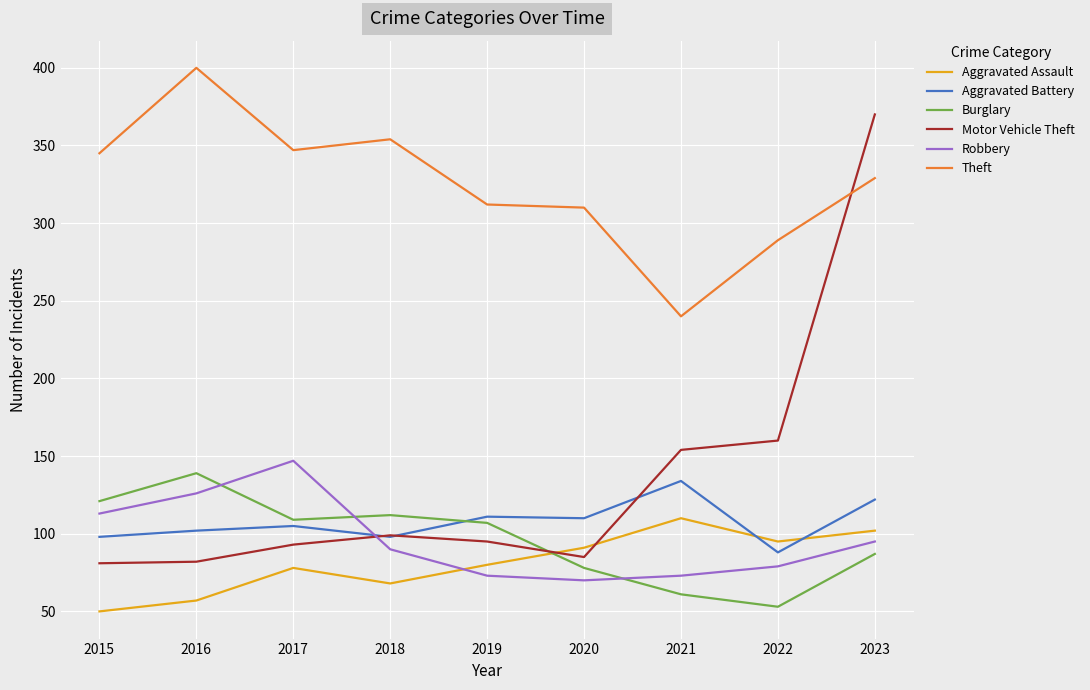

What is the difference between the highest and lowest values at 2020?

240